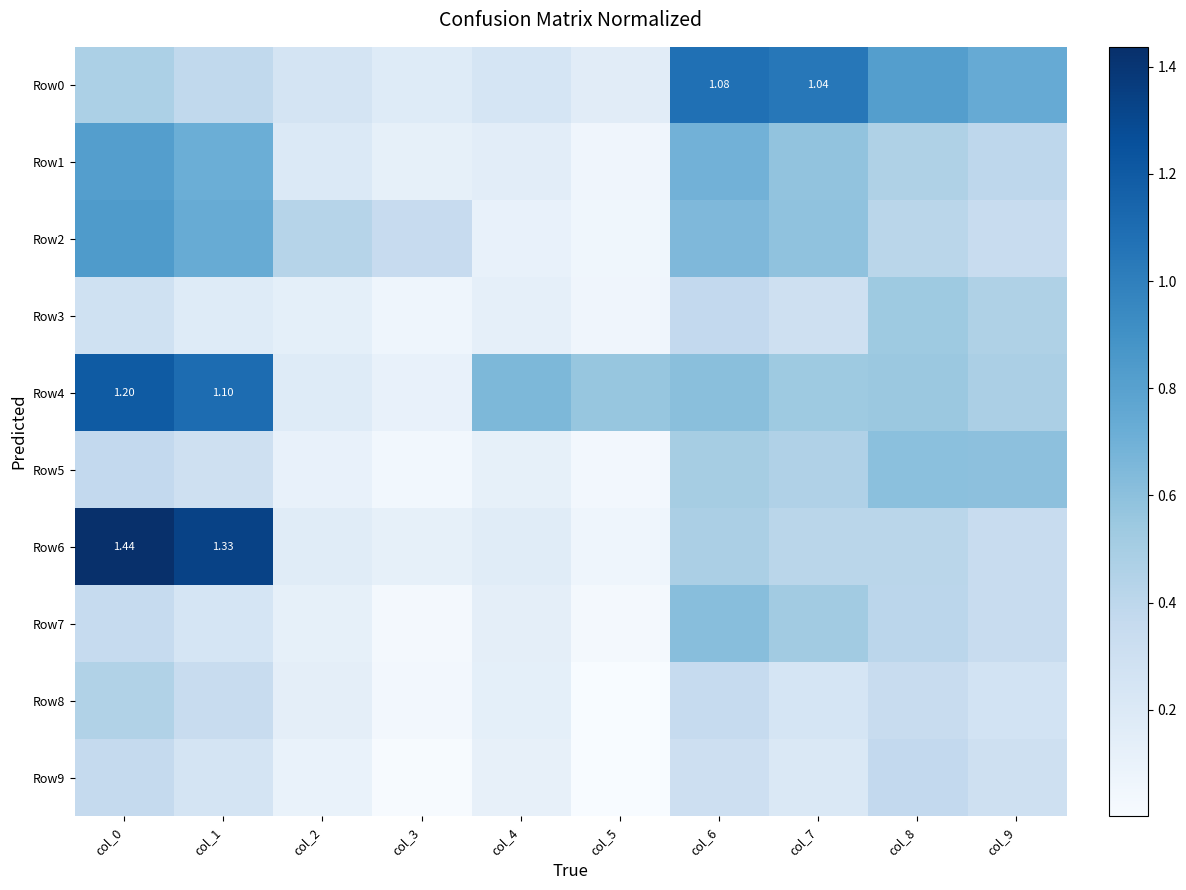

How many Row3 values are between 0 and 1?

10